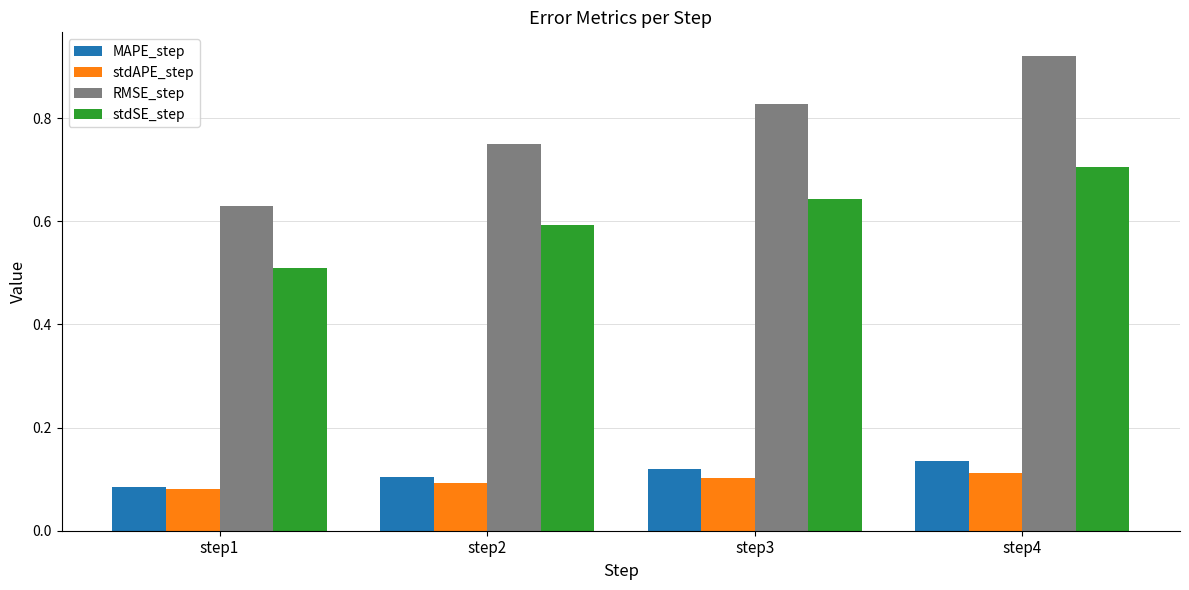

What are all the series names shown in the legend?

MAPE_step, stdAPE_step, RMSE_step, stdSE_step